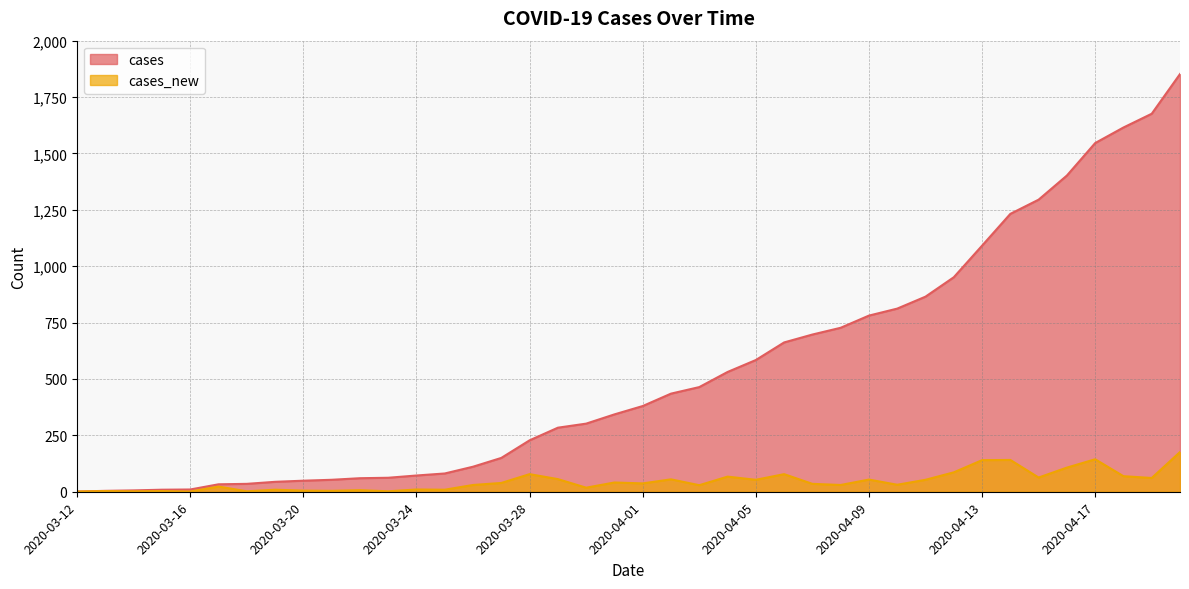

True or false: cases has a value of 2038 at 2020-04-14.

False